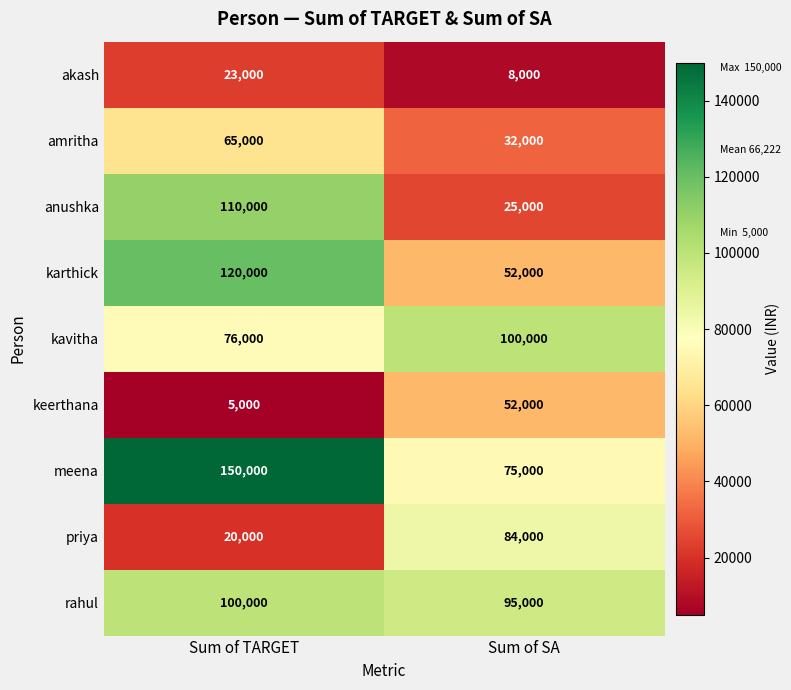

What is the difference between the maximum and minimum values in the anushka series?

85000